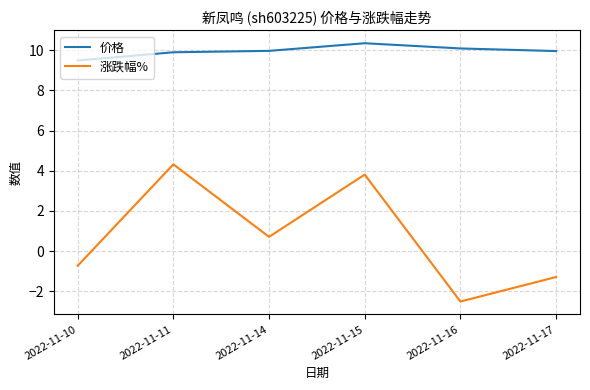

What is the spread (max minus min) of values at 2022-11-10?

10.2